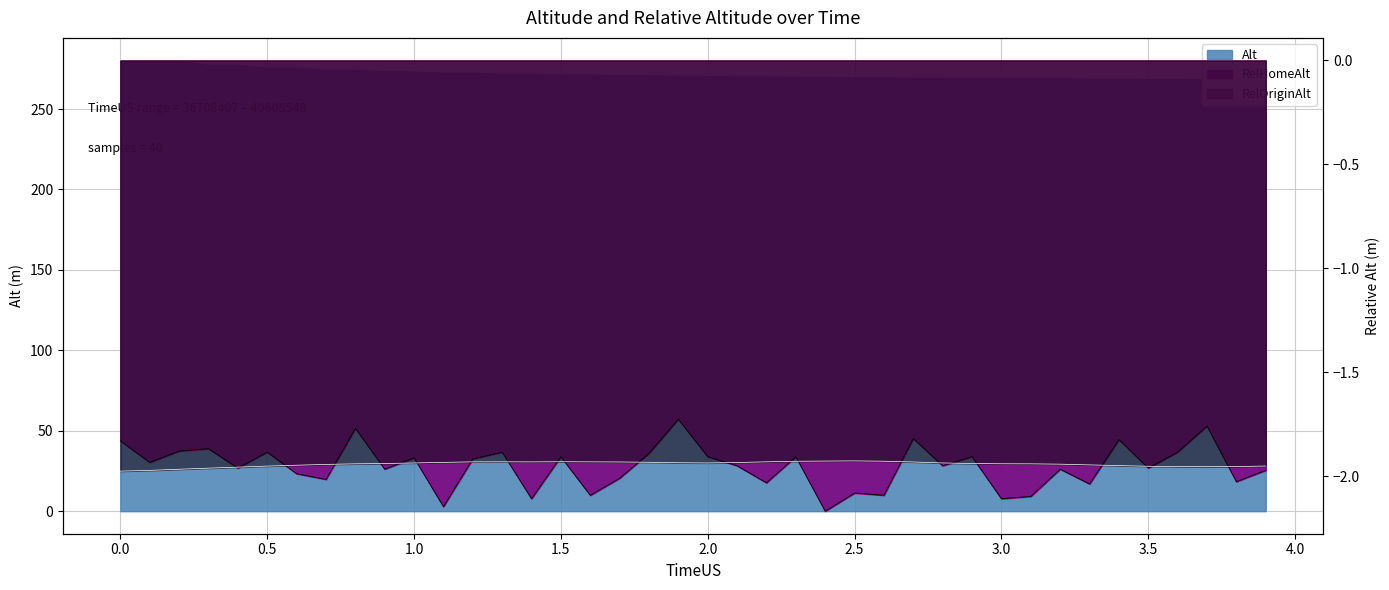

True or false: RelOriginAlt has a value of -0.7 at 38408495.

False